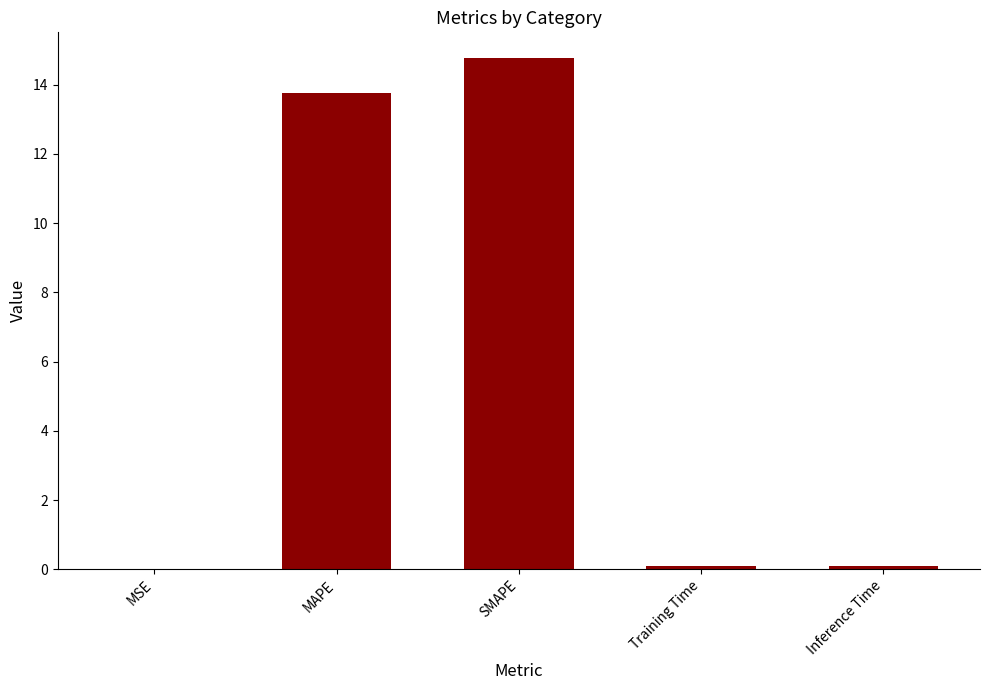

What is the approximate value at SMAPE?

14.8